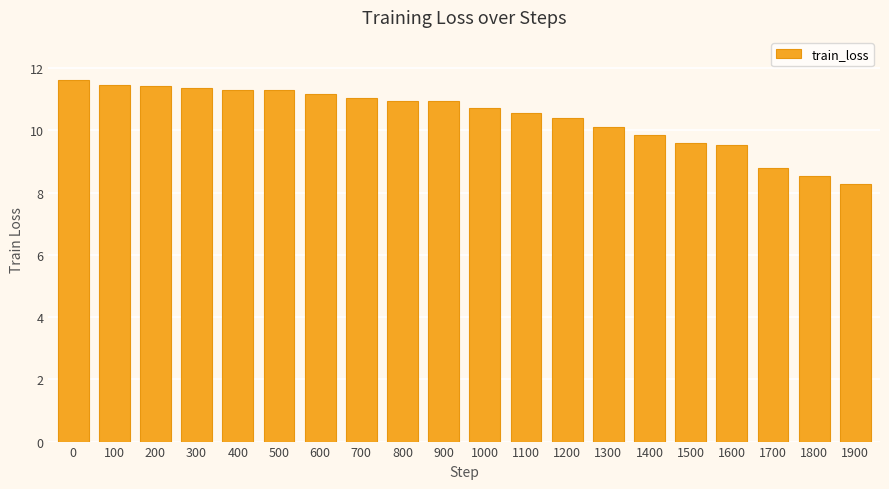

What is the greatest value displayed?

11.6